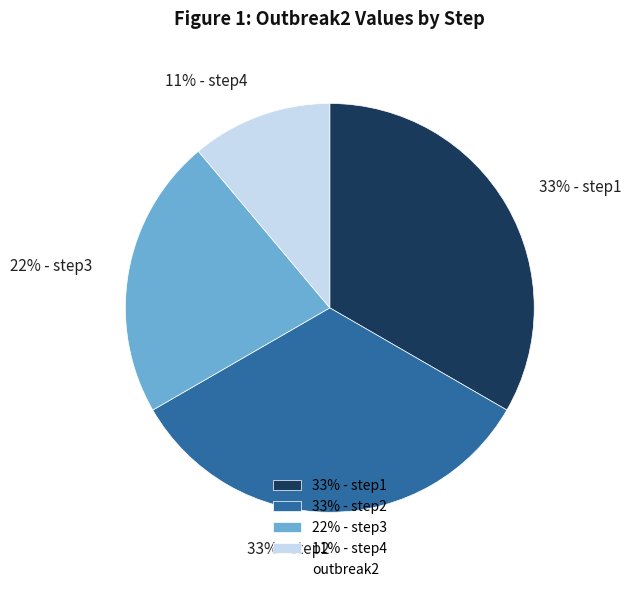

Is the sum of 22% - step3 and 33% - step1 greater than half?

Yes